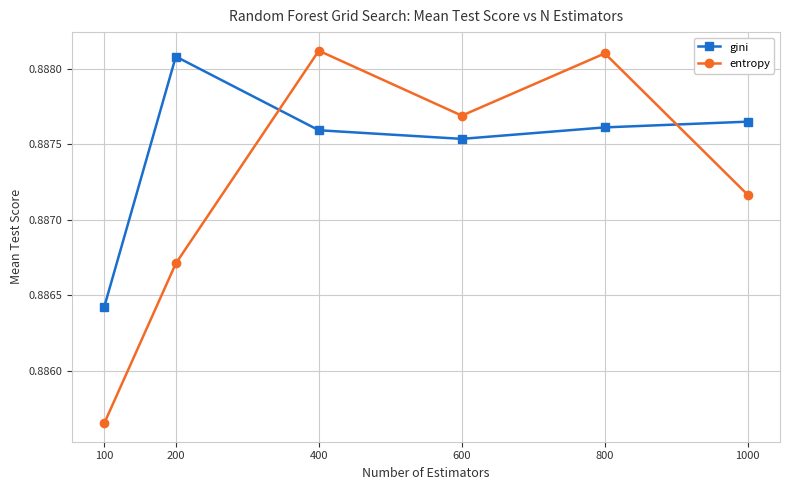

Between which two adjacent categories do gini and entropy first intersect?

200 and 400